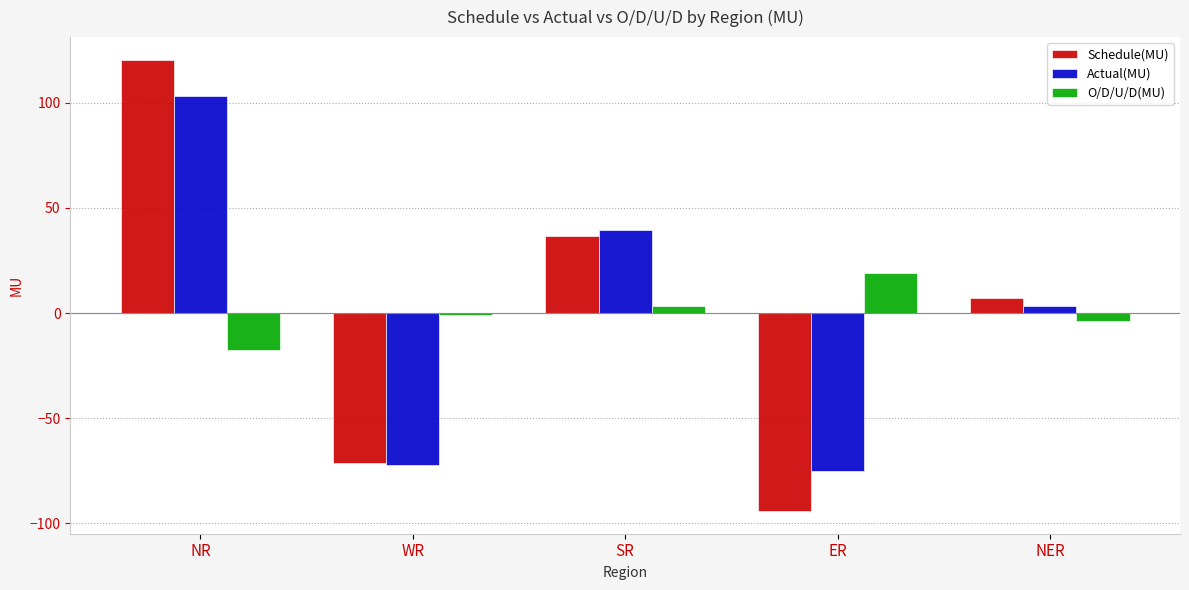

Reading left to right, list all the values displayed in this chart.

Schedule(MU): 120.5	-71.3	36.5	-94.2	7.0
Actual(MU): 103.0	-72.4	39.7	-75.3	3.3
O/D/U/D(MU): -17.5	-1.1	3.2	18.9	-3.7